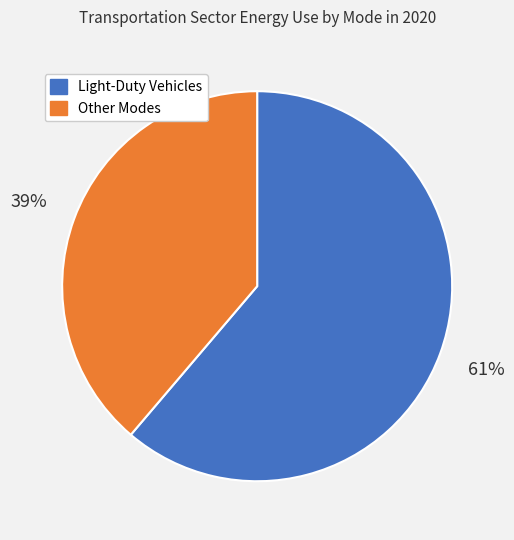

To the nearest percent, what percentage of the pie is Other Modes?

39%